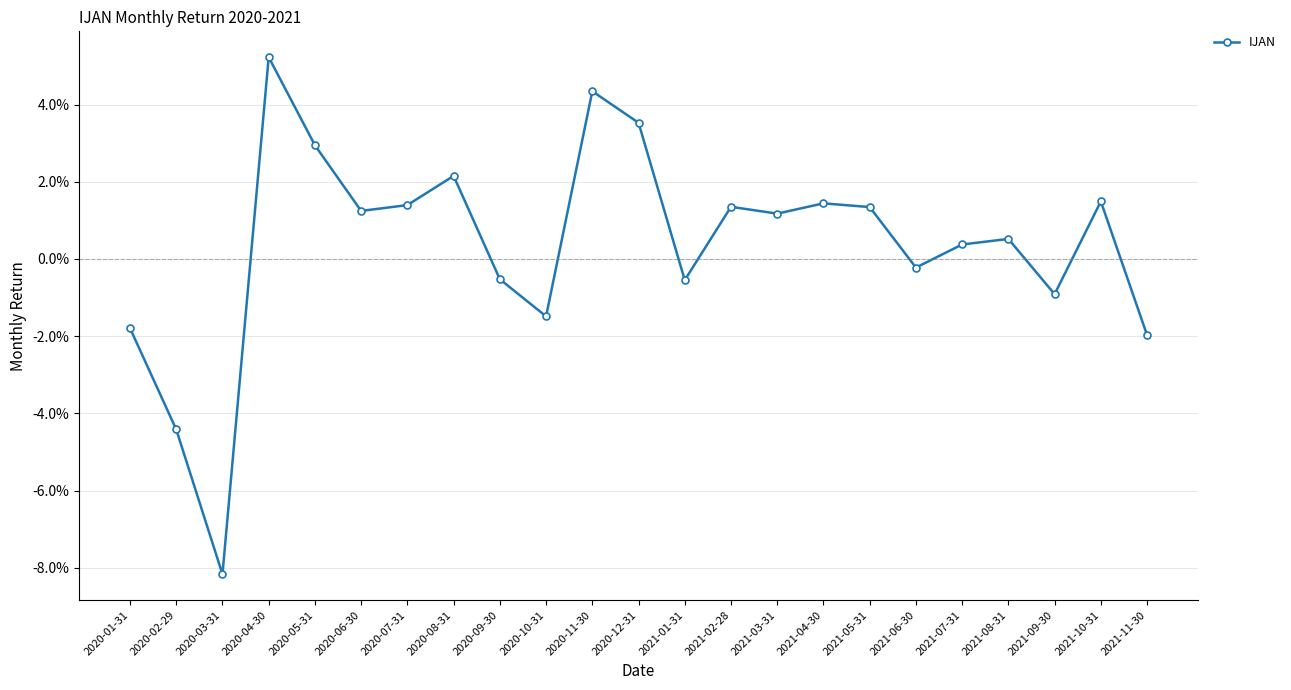

At which category does the chart reach its peak across all series?

2020-04-30